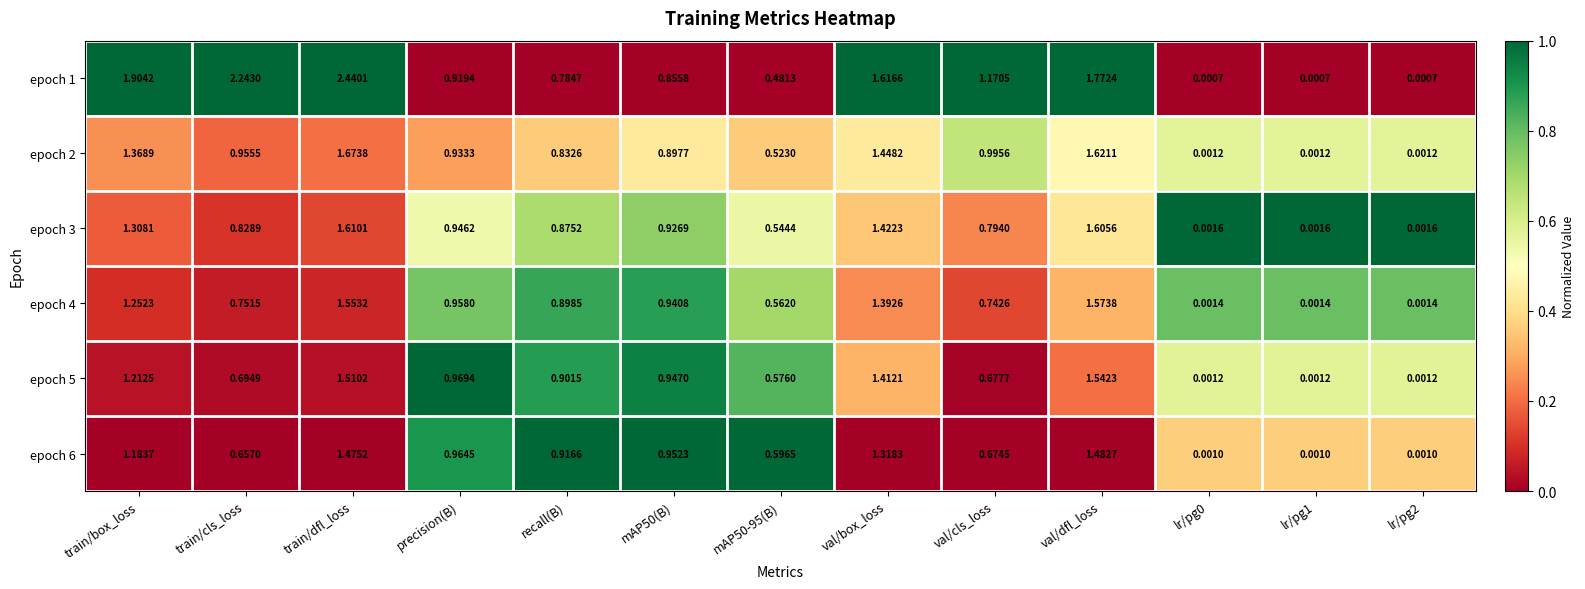

At which category is the sum across all series the highest?

train/dfl_loss